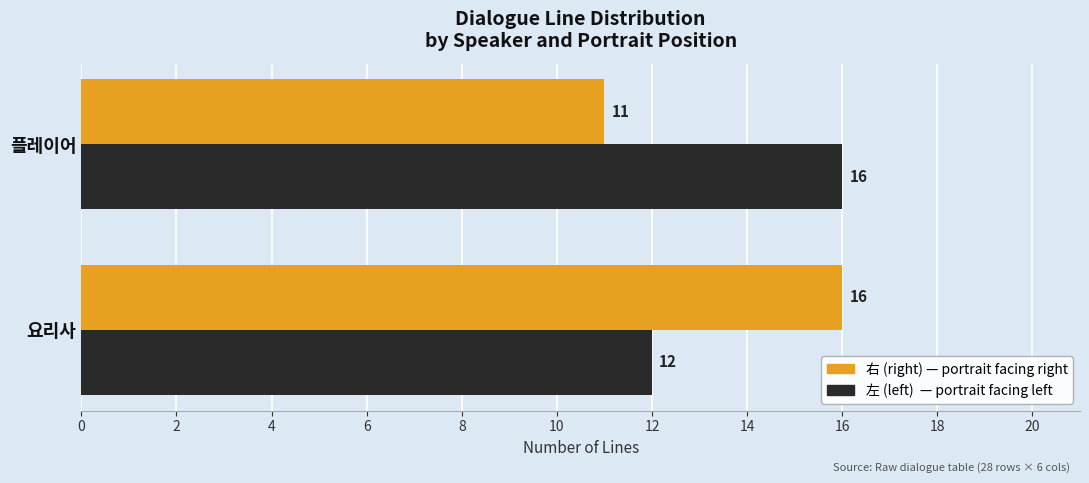

What is the spread (max minus min) of values at 요리사?

4